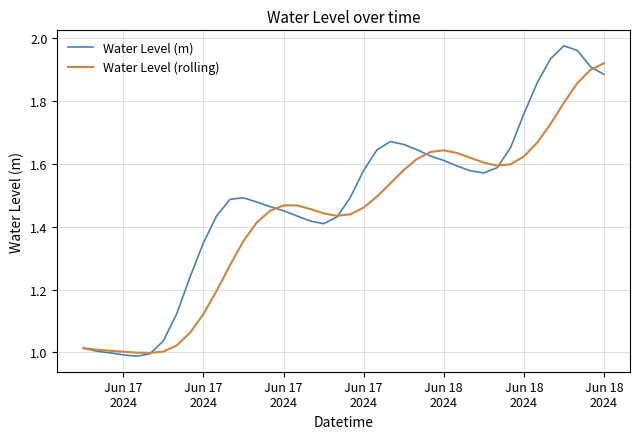

List the series in order of their peak value, highest first.

Water Level (m), Water Level (rolling)